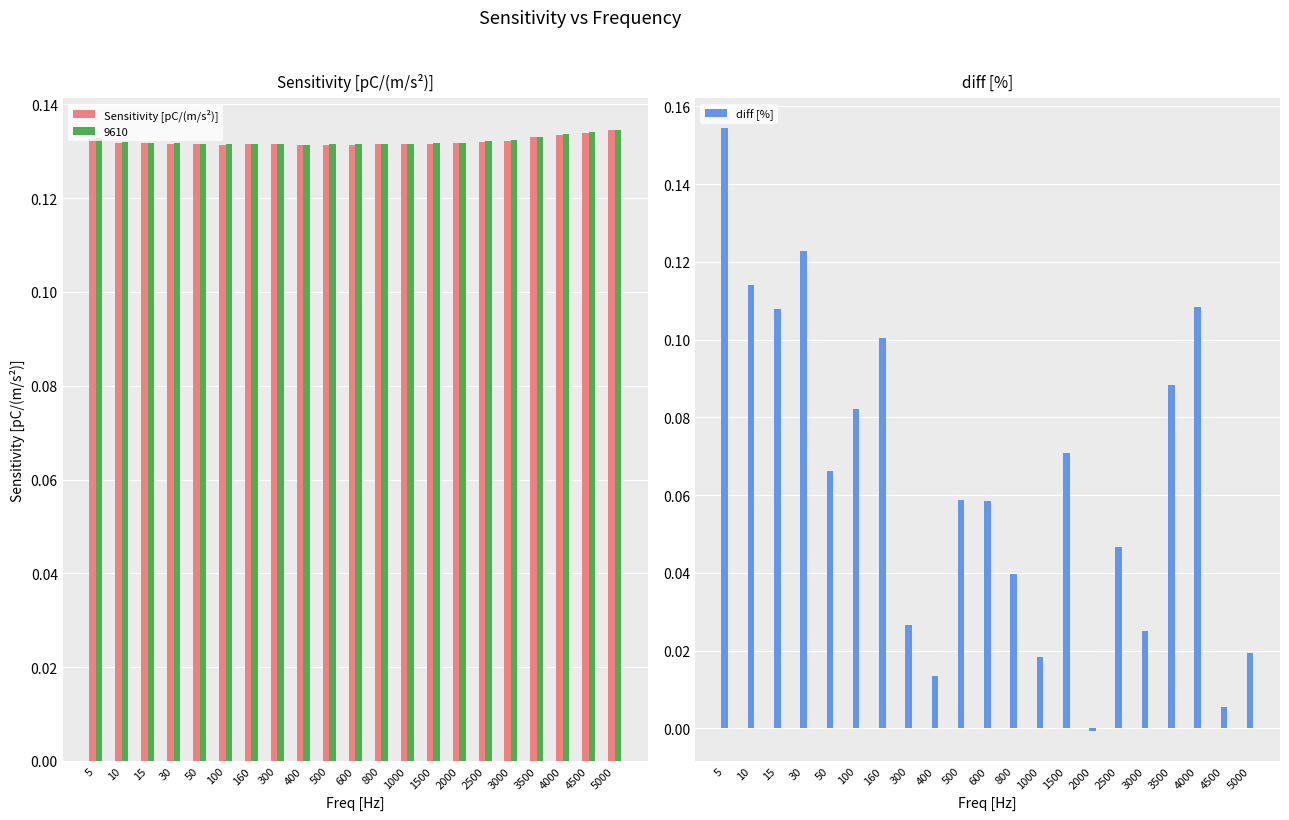

How many 9610 values are between 0 and 1?

21